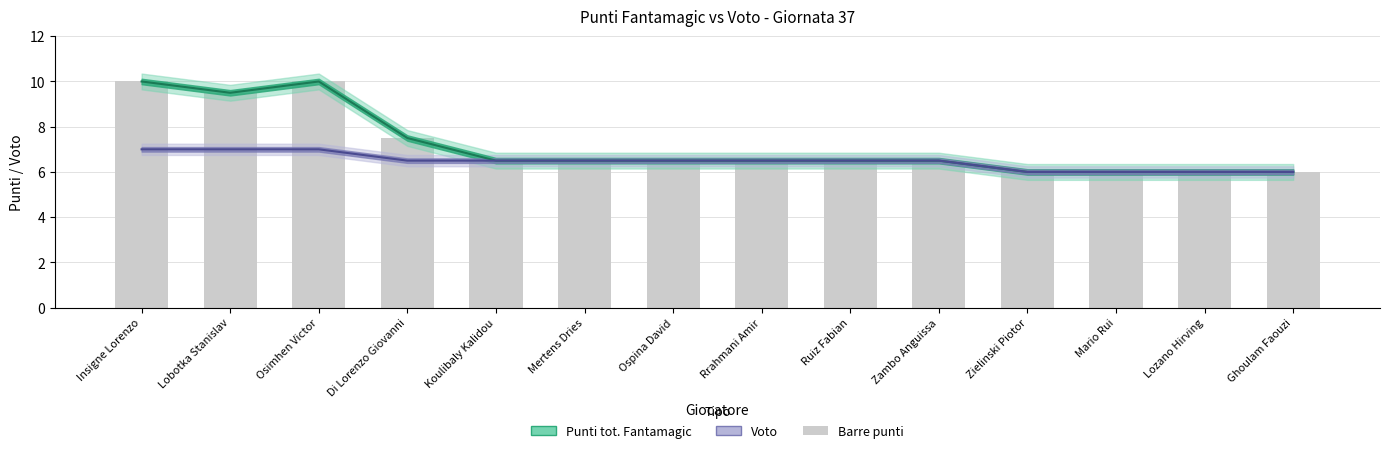

What is the label of the 3rd bar from the left?

Osimhen Victor